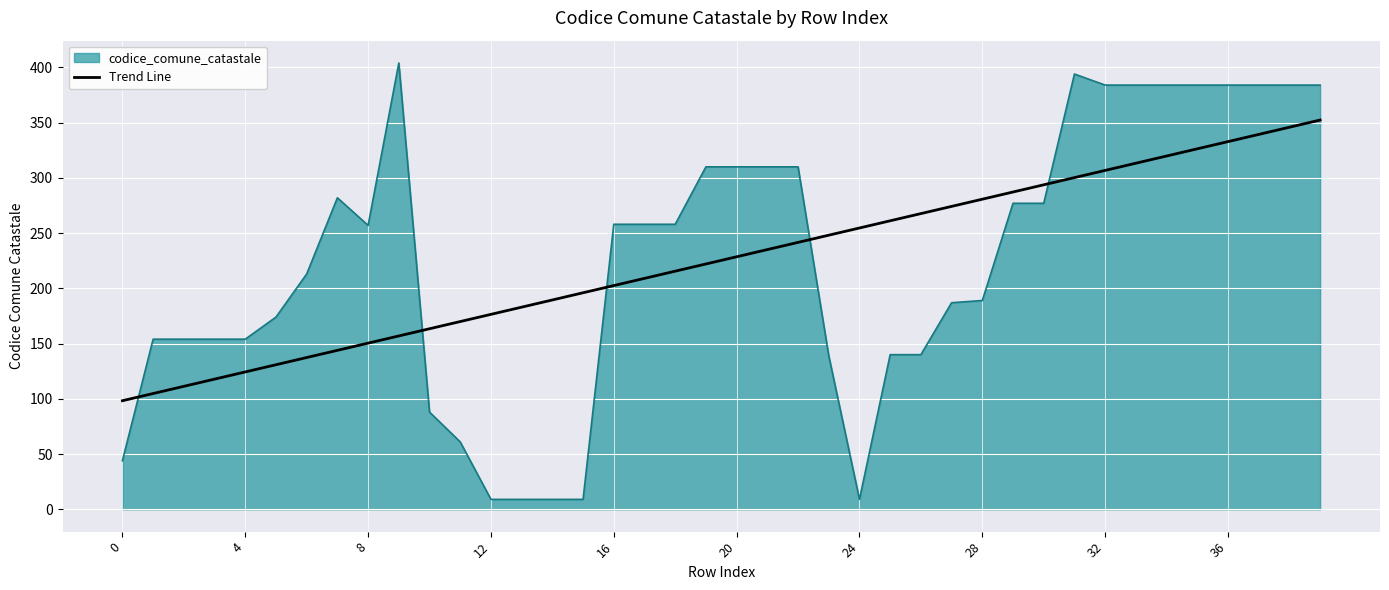

What is the difference between the maximum and minimum values in the Trend Line series?

254.1